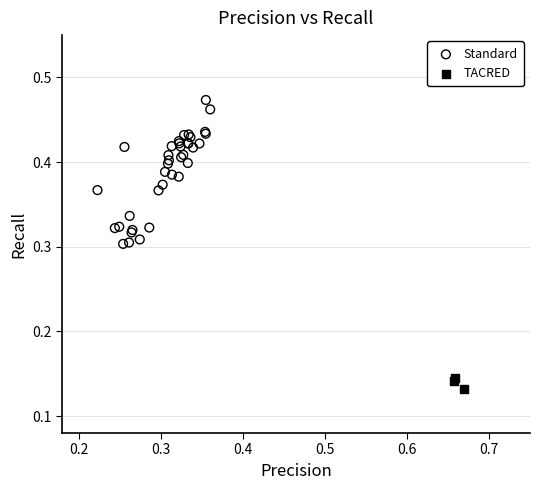

Which series reaches the maximum Y coordinate?

Standard